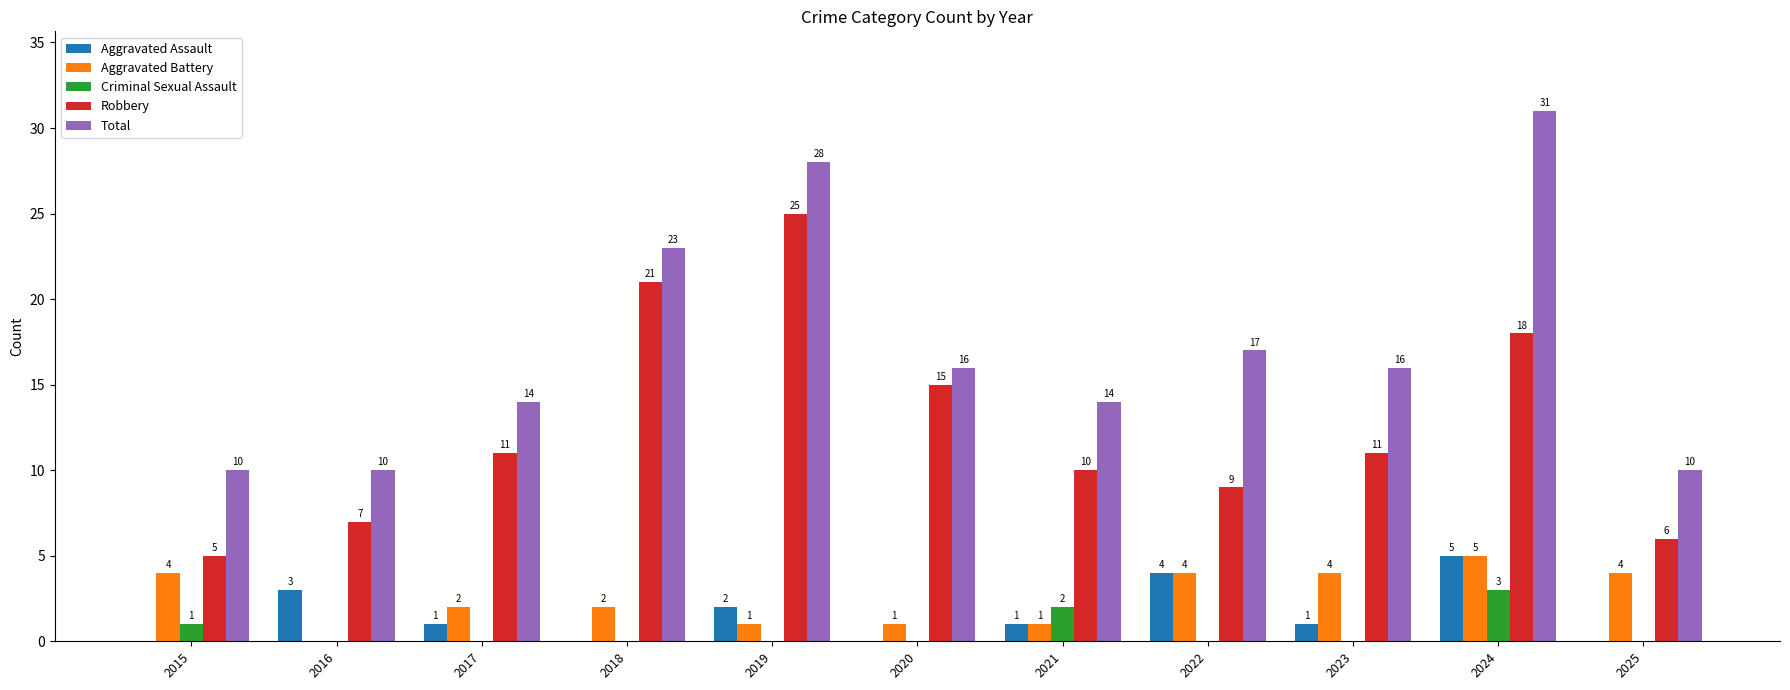

What is the approximate value of Aggravated Assault at 2023?

1